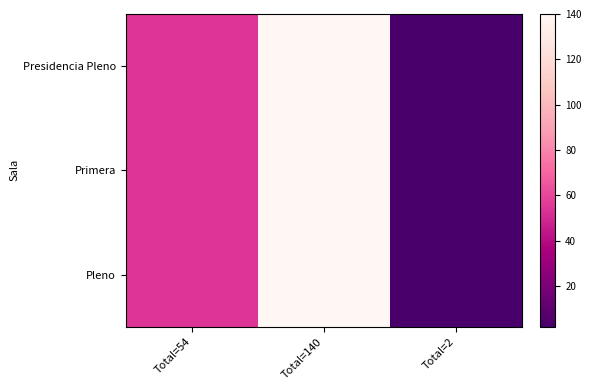

Reading left to right, list all the values displayed in this chart.

Presidencia Pleno: Total=54=54	Total=140=140	Total=2=2
Primera: Total=54=54	Total=140=140	Total=2=2
Pleno: Total=54=54	Total=140=140	Total=2=2